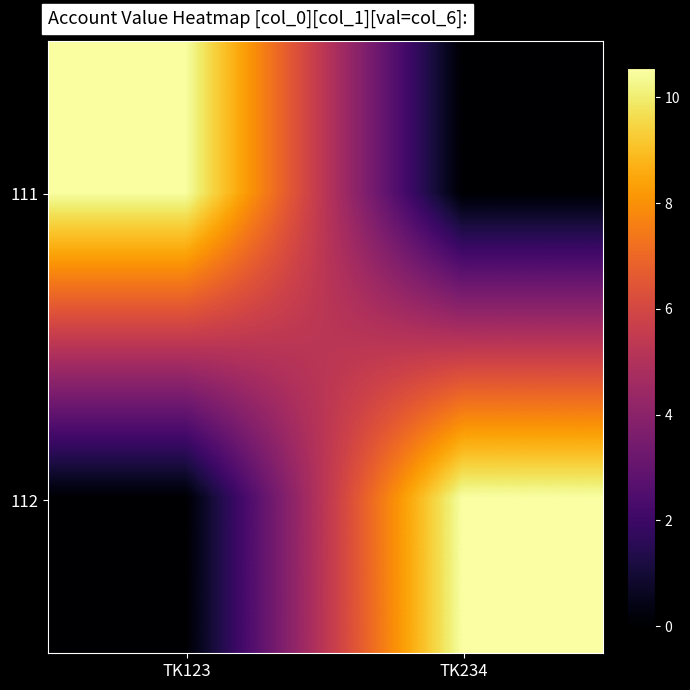

Between TK234 and TK123, which is larger?

TK123